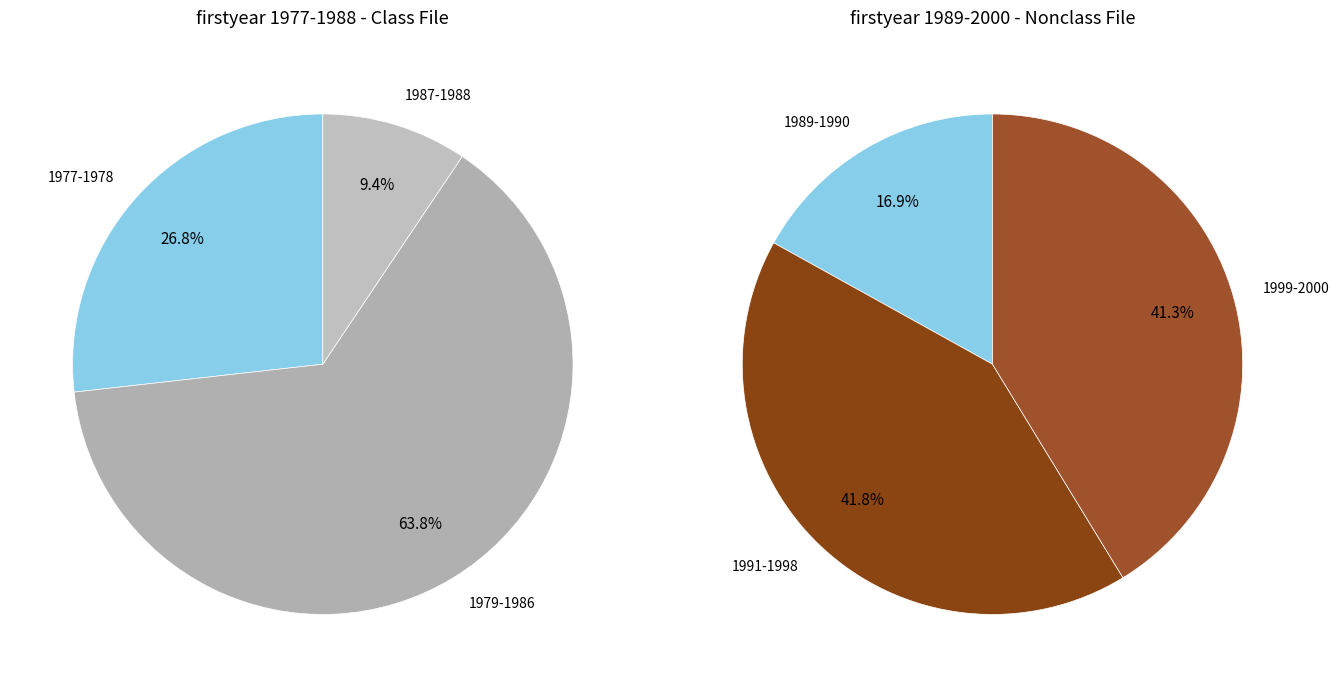

Is 0 the majority of the pie?

No